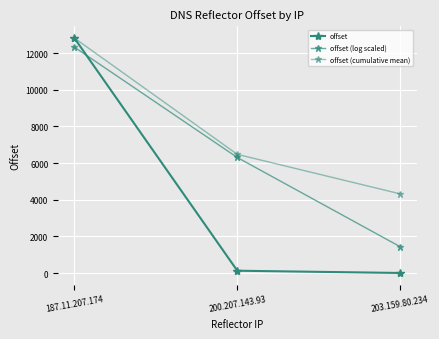

What is the sum of all offset values?

12947.0